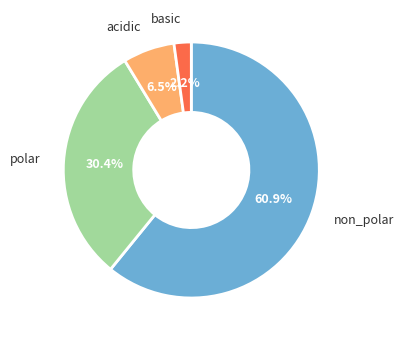

To the nearest percent, what portion does polar represent?

30%